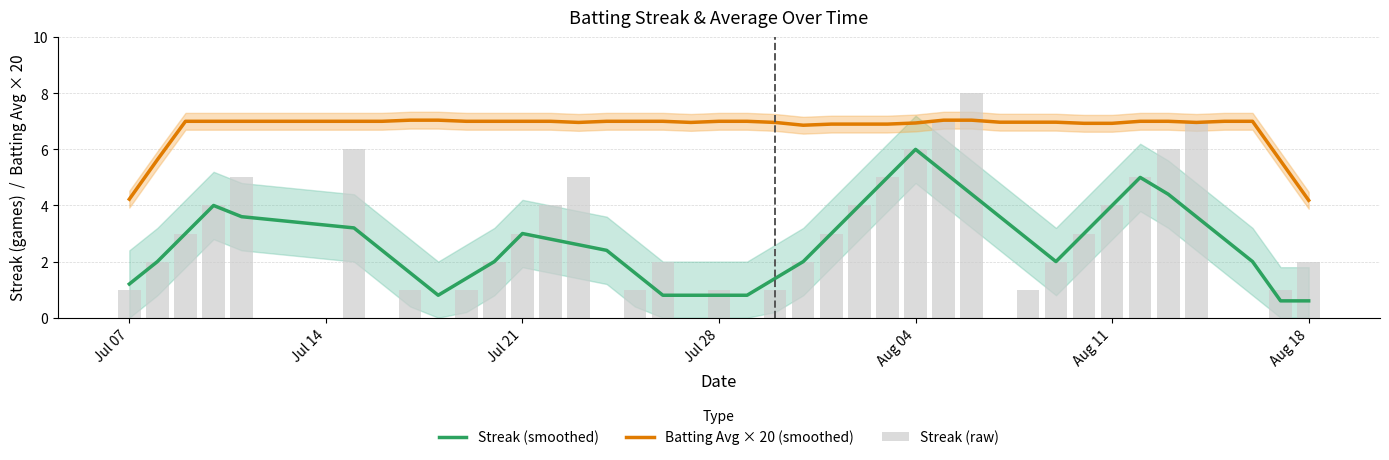

What is the highest value of the Batting Avg × 20 (smoothed) series?

7.0